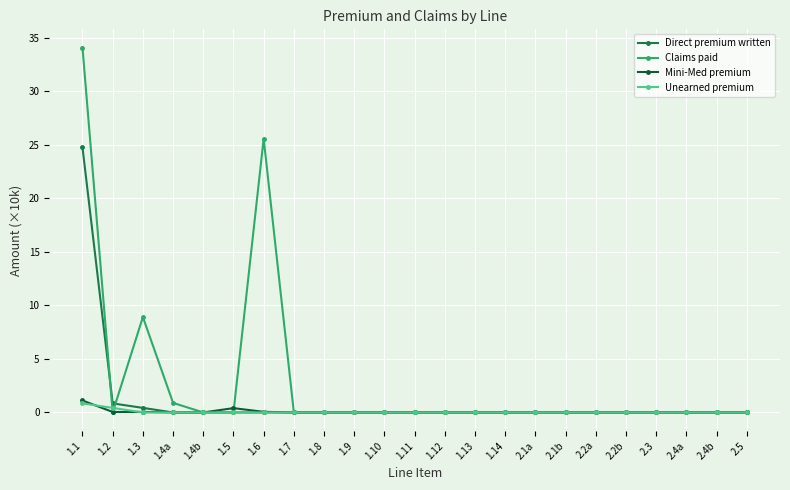

At how many categories does at least one series exceed 33?

1